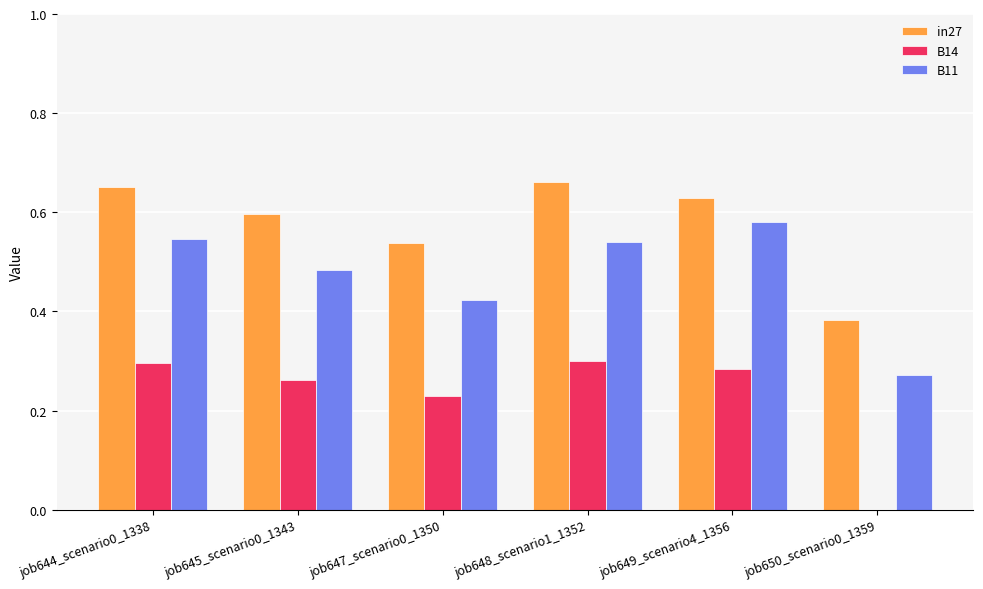

What is the sum of all B11 values?

2.8